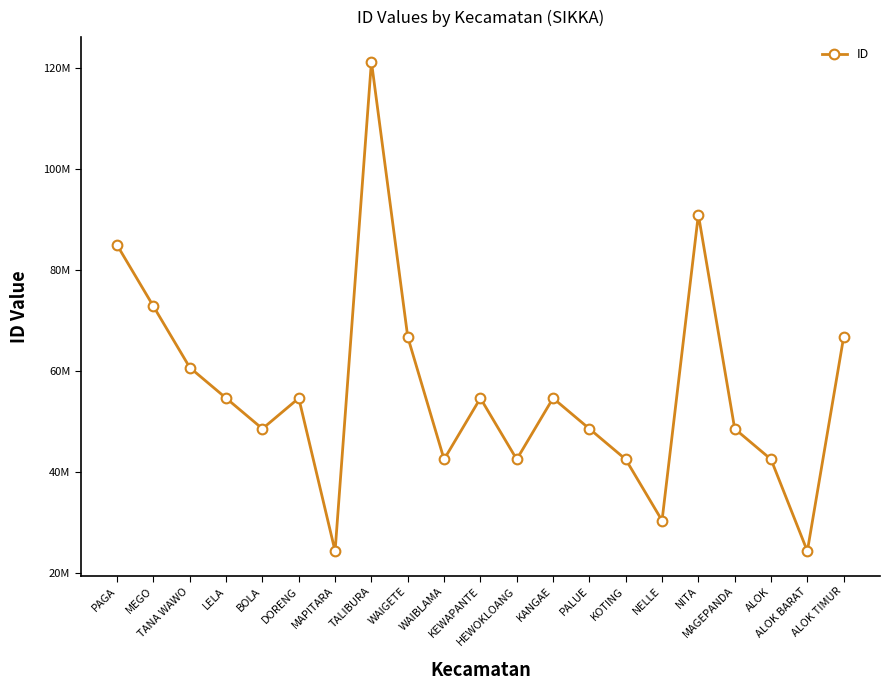

What is the difference between the maximum and minimum values?

97049018